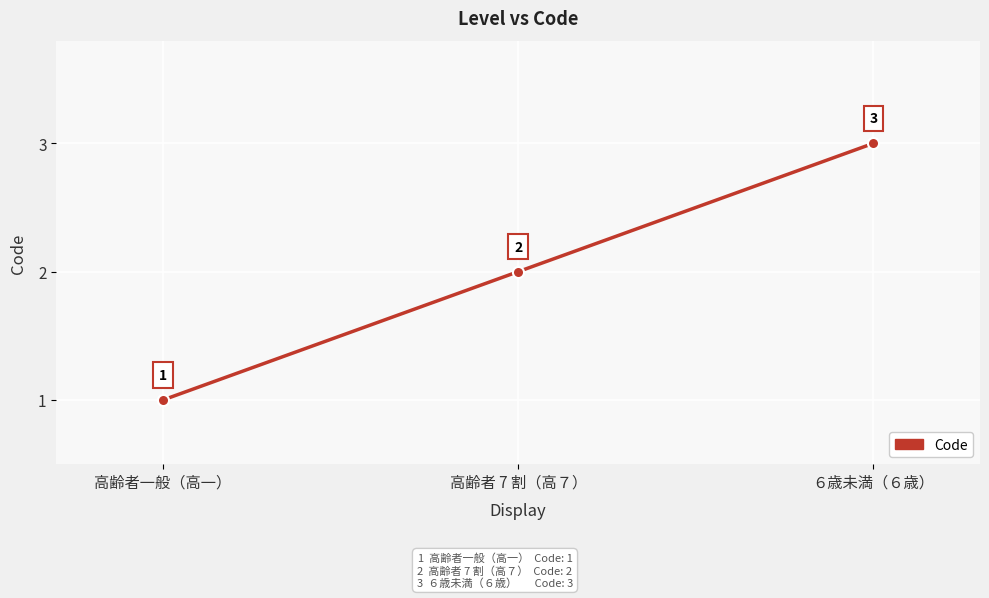

How many series are shown in this chart?

1